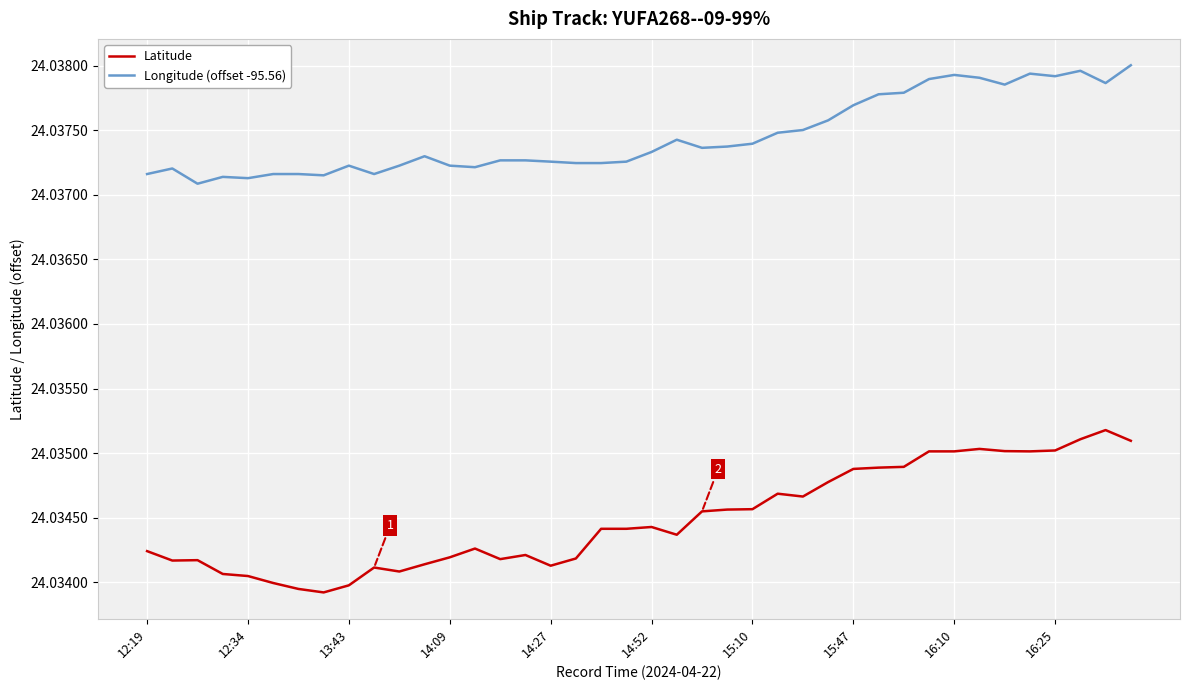

Which series has the largest range (max minus min)?

Latitude